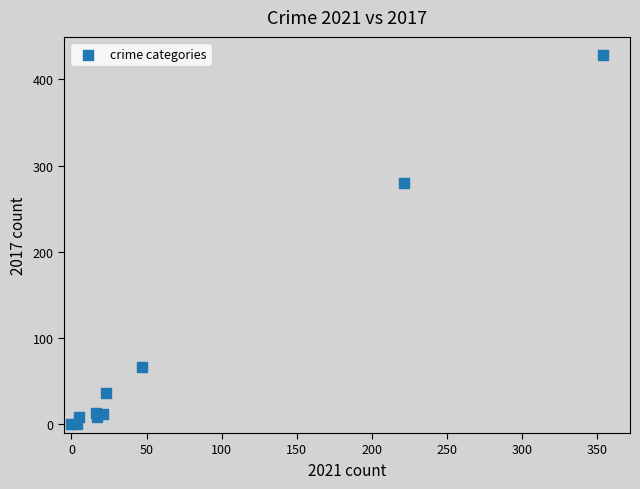

What Y value in the scatter plot is closest to 214?

280